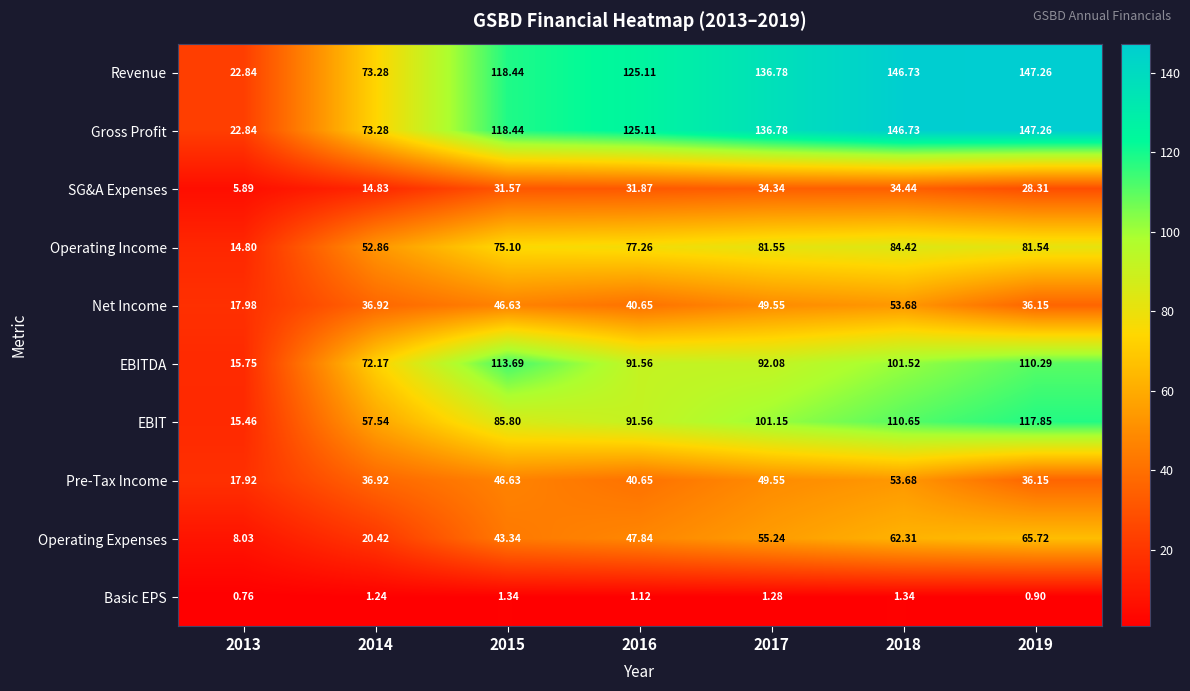

Which series changed the most between 2016 and 2019?

EBIT